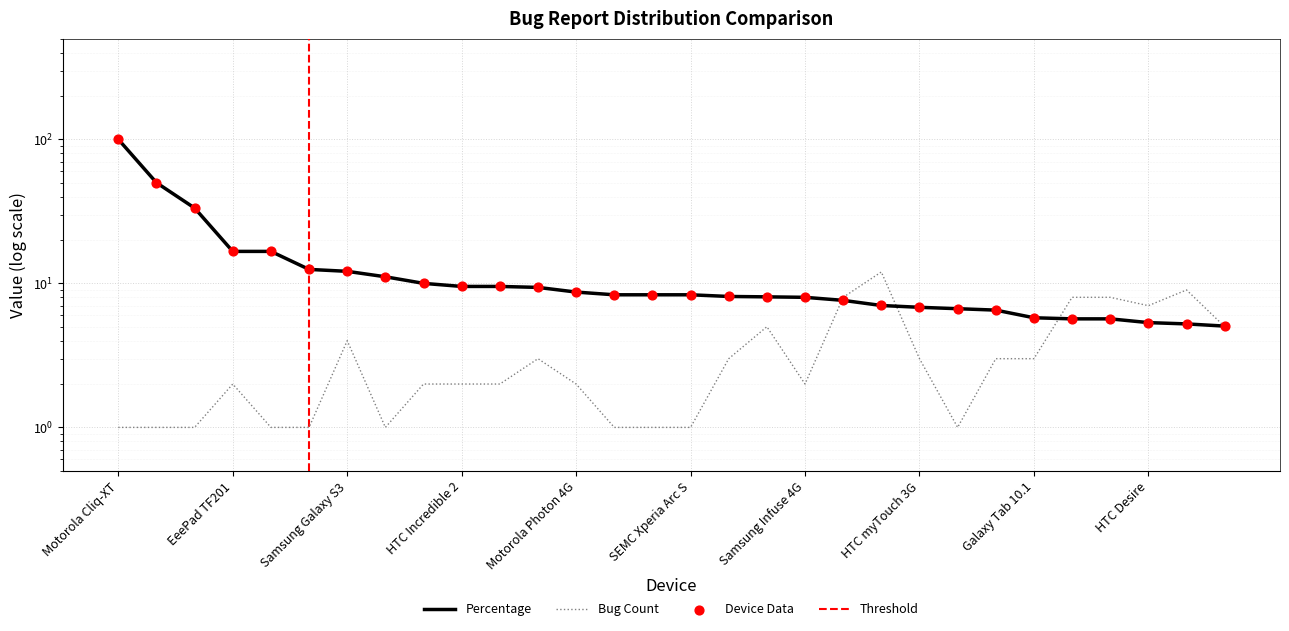

At which category is the sum across all series the highest?

Motorola Cliq-XT